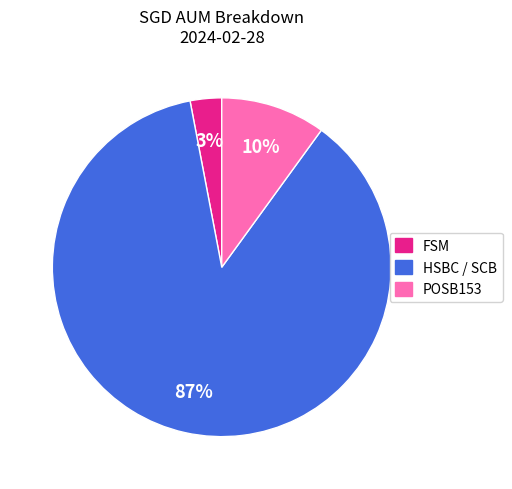

Is POSB153 the majority of the pie?

No